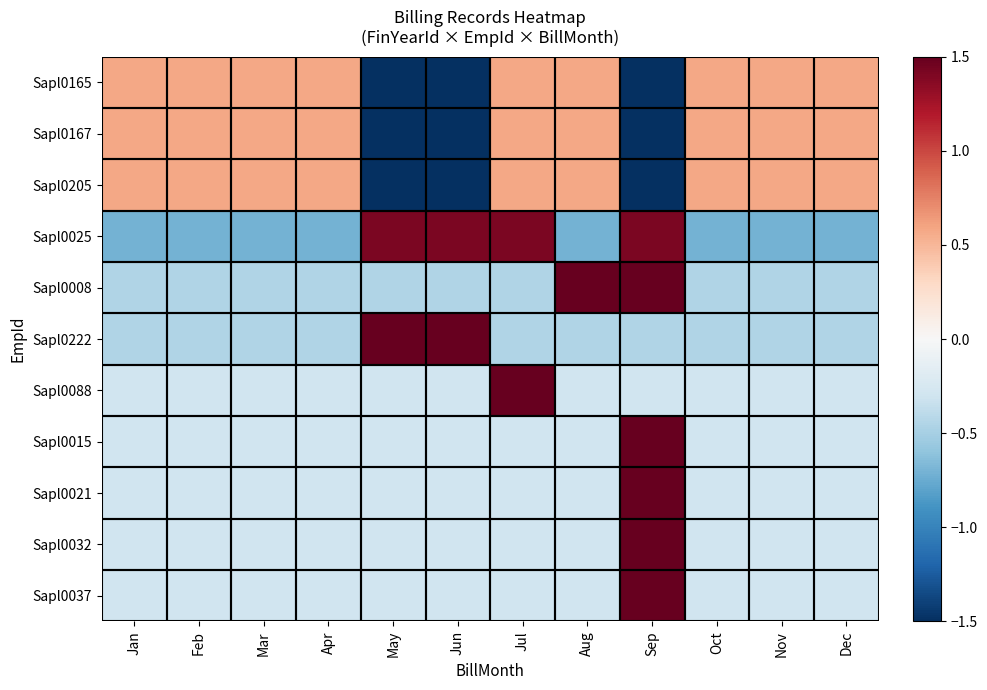

At how many categories does at least one series exceed 0?

12